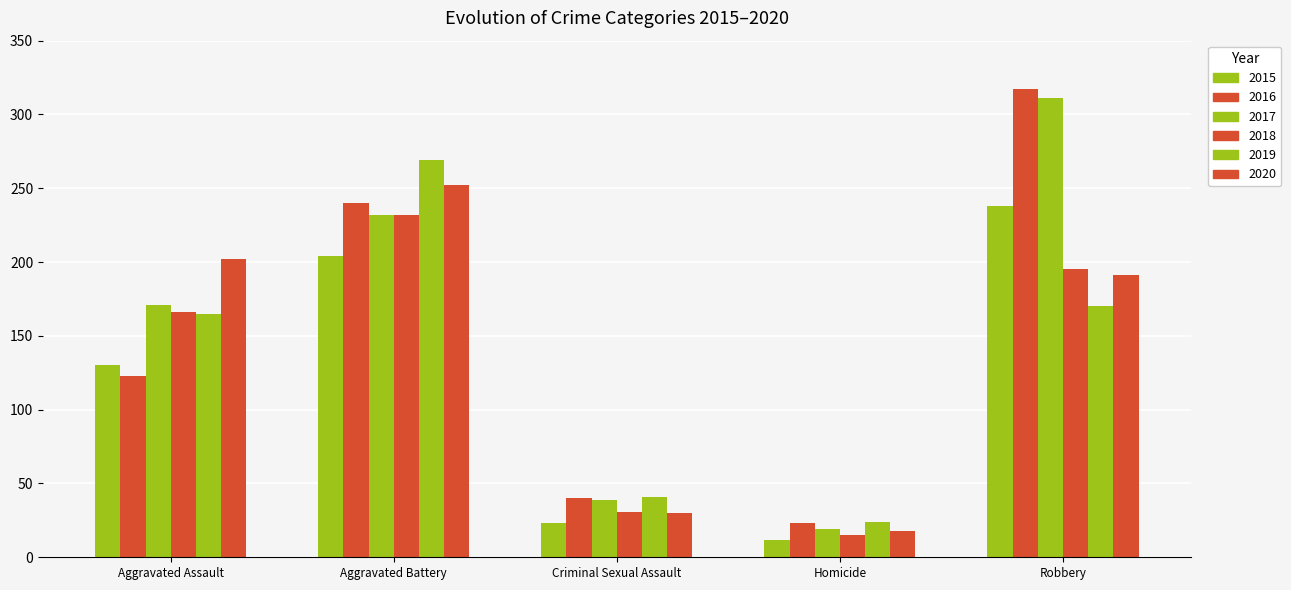

What is the maximum value shown in the chart?

317